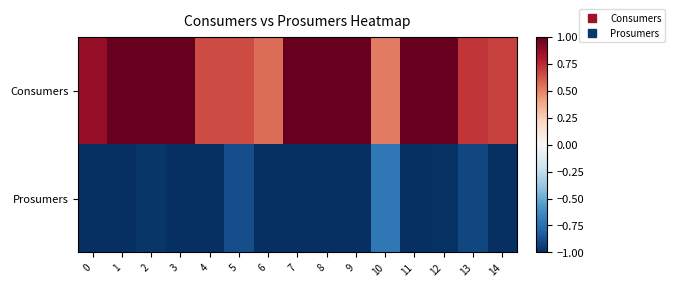

What is the total value across all series at 0?

-0.1